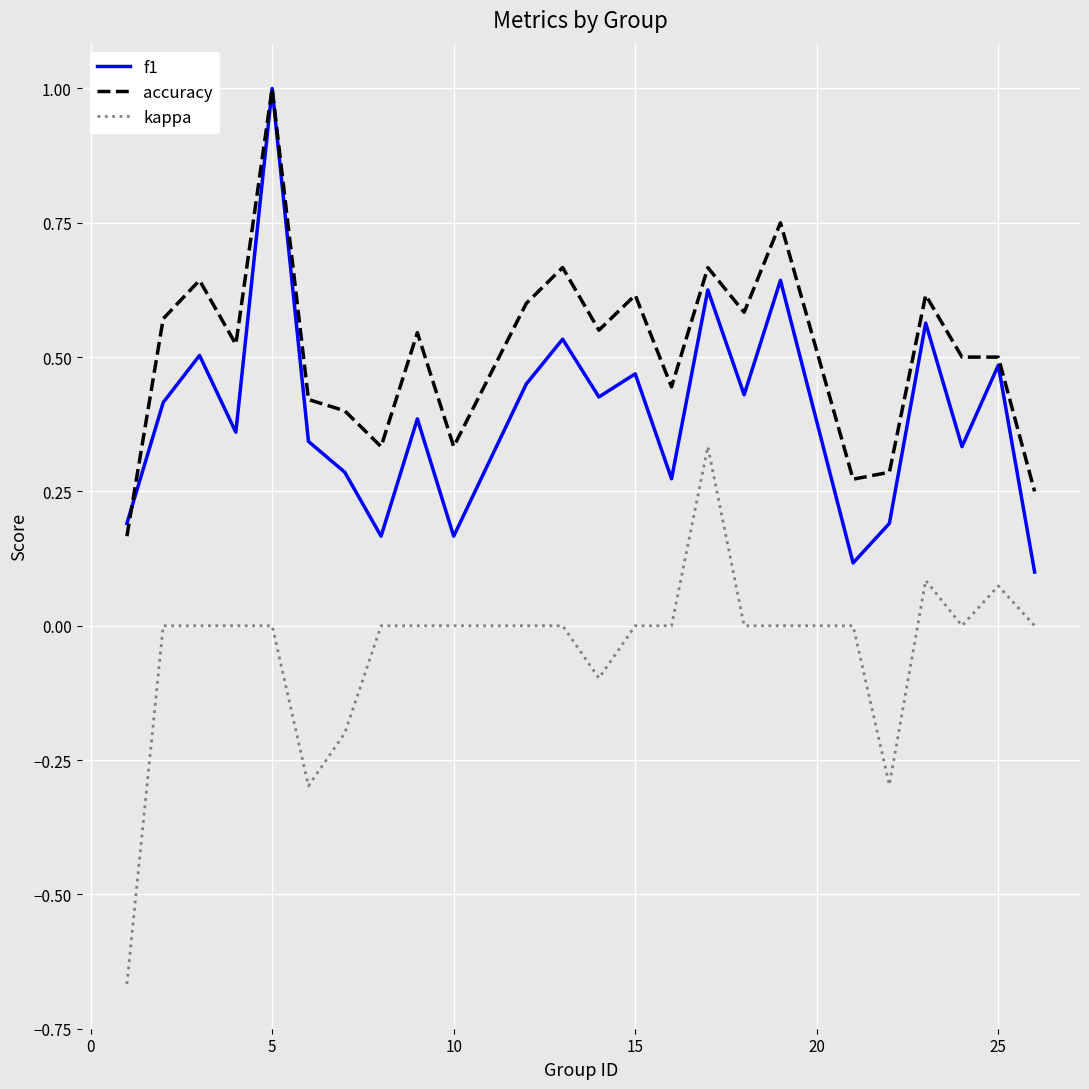

True or false: kappa and accuracy intersect in this chart.

False